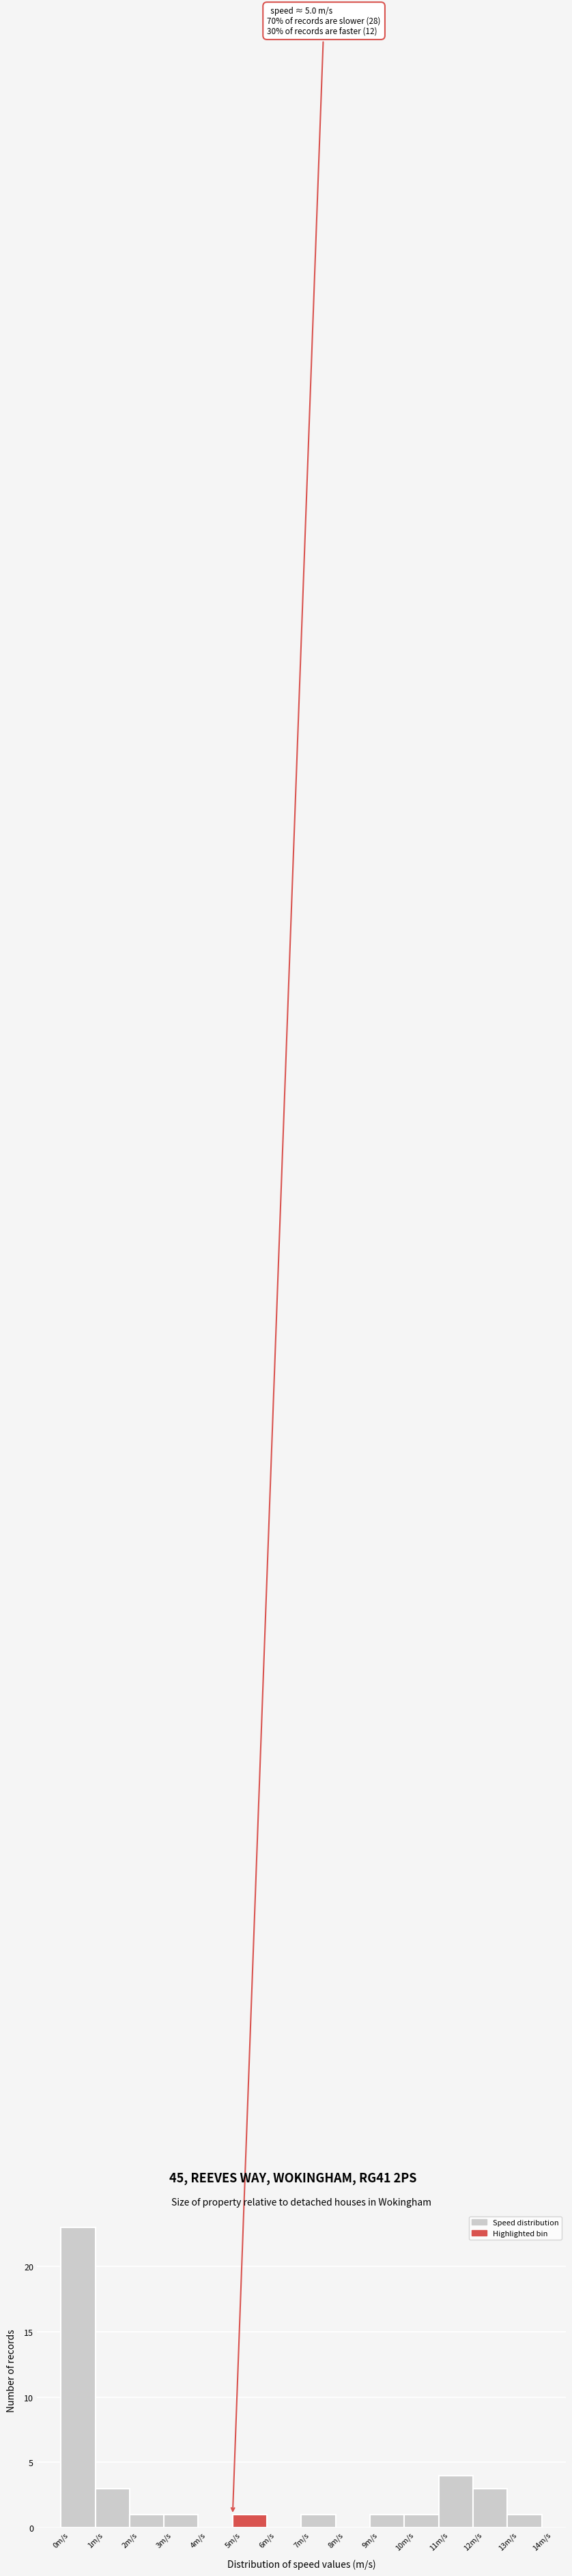

Over which range of the x-axis is the bar tallest?

0 to 1